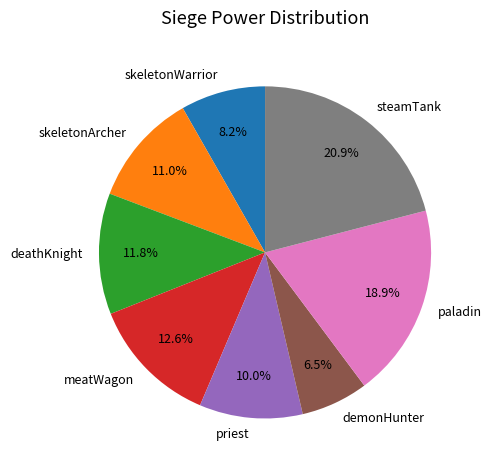

To the nearest percent, what is the difference between the skeletonWarrior and skeletonArcher slice percentages?

3%